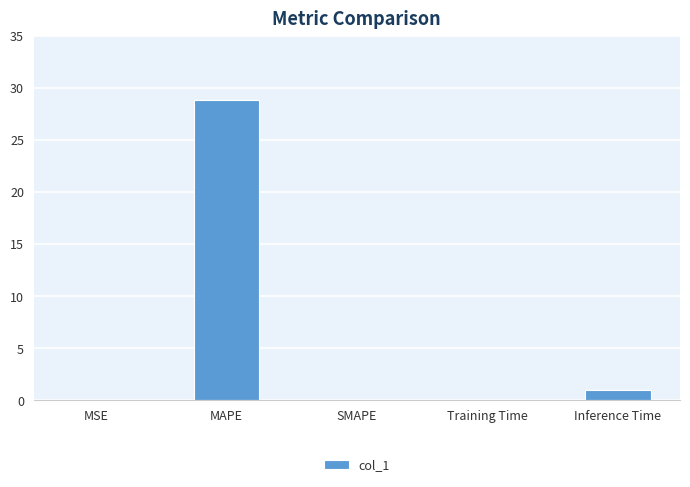

True or false: the data shows 0.0 at SMAPE.

True